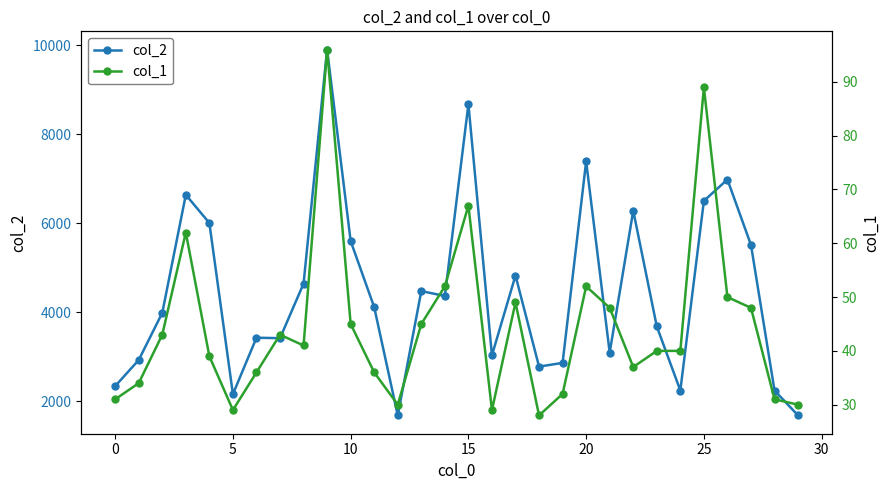

Rank the series by their average value, from highest to lowest.

col_2, col_1